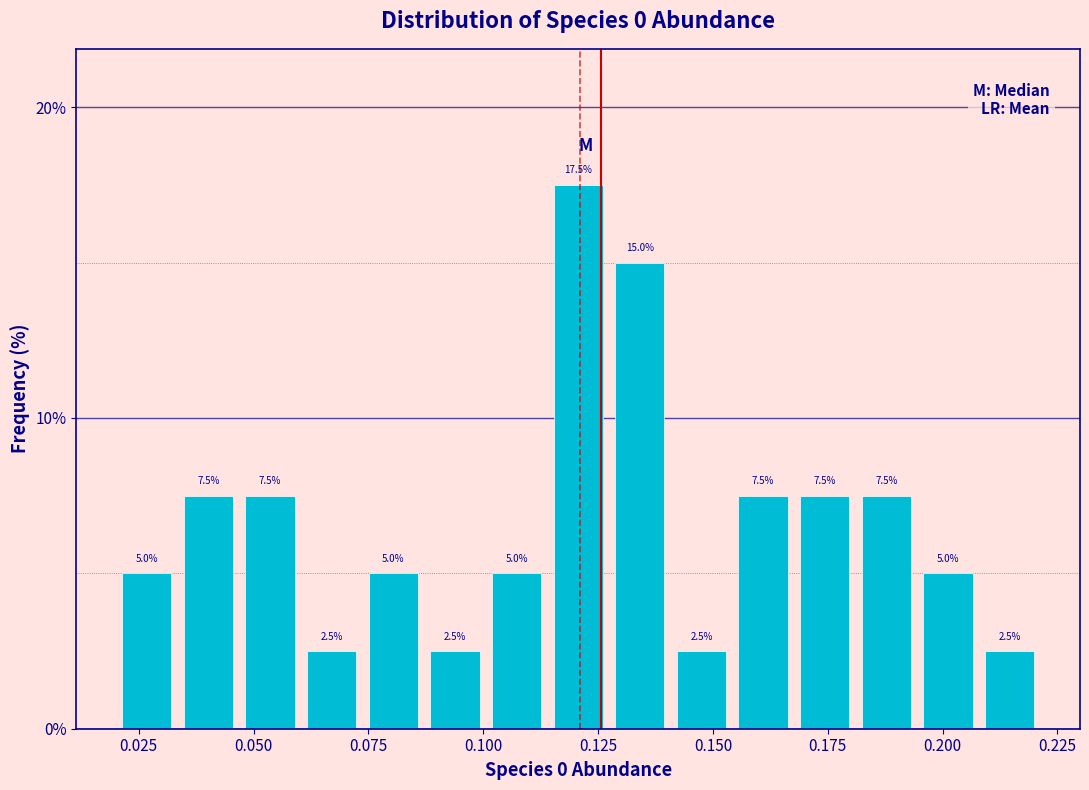

Read against the x-axis, roughly where is the centre of the tallest bar?

0.120